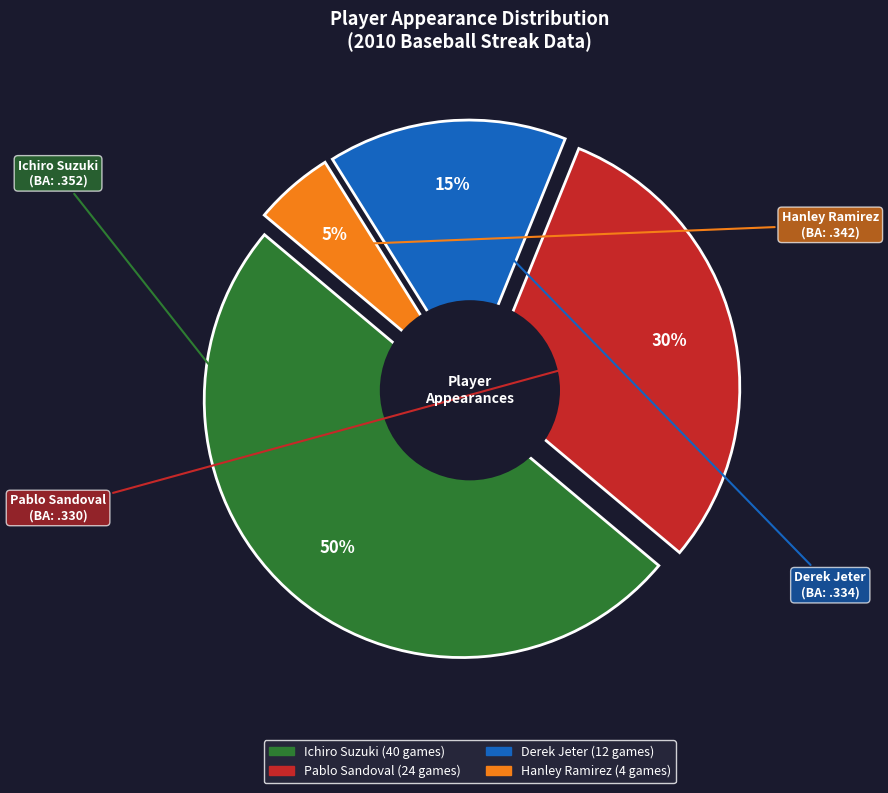

Is the sum of Hanley Ramirez and Ichiro Suzuki greater than half?

Yes